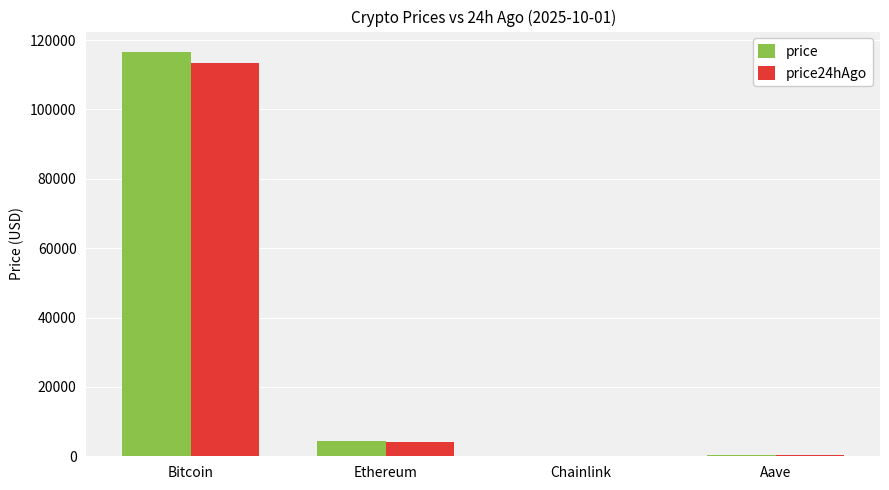

What is the sum of all price24hAgo values?

117958.3